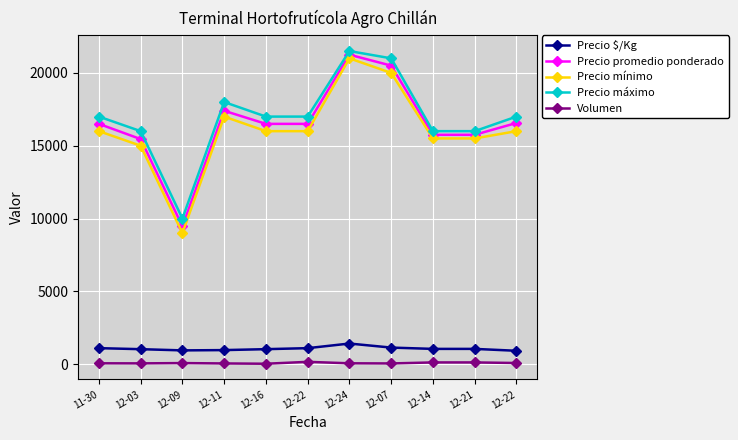

At which label does Precio mínimo first exceed 16000?

12-11